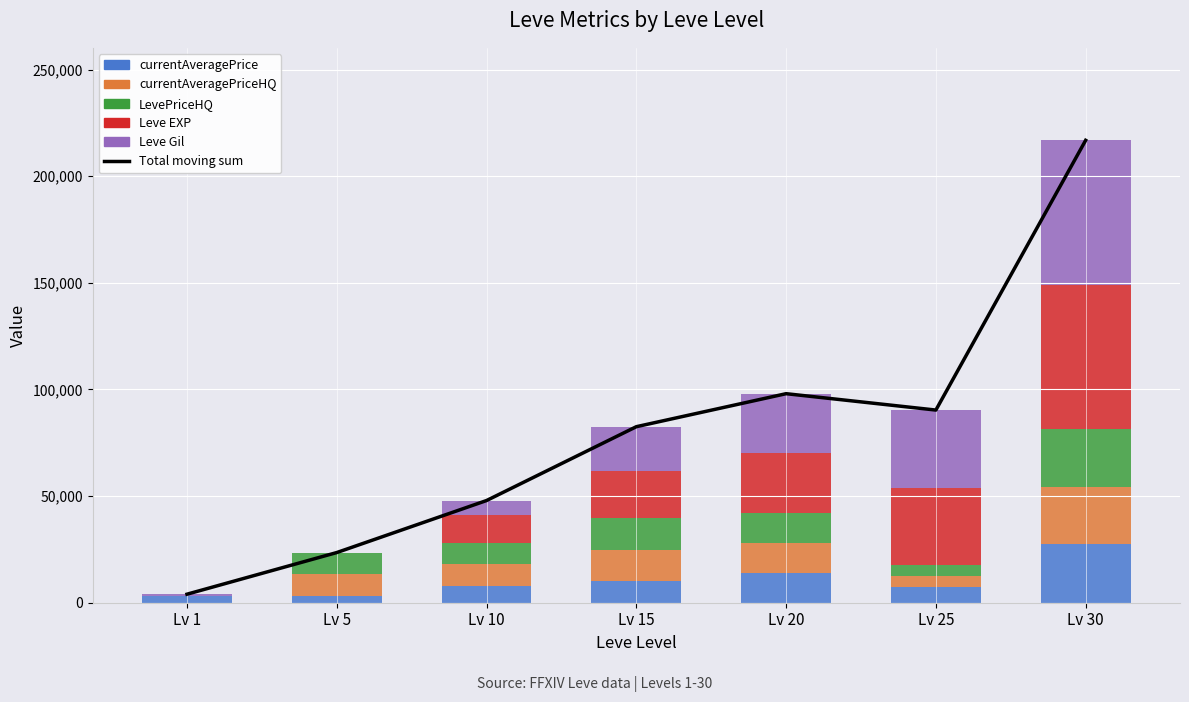

How many positive values does the currentAveragePriceHQ series have?

6